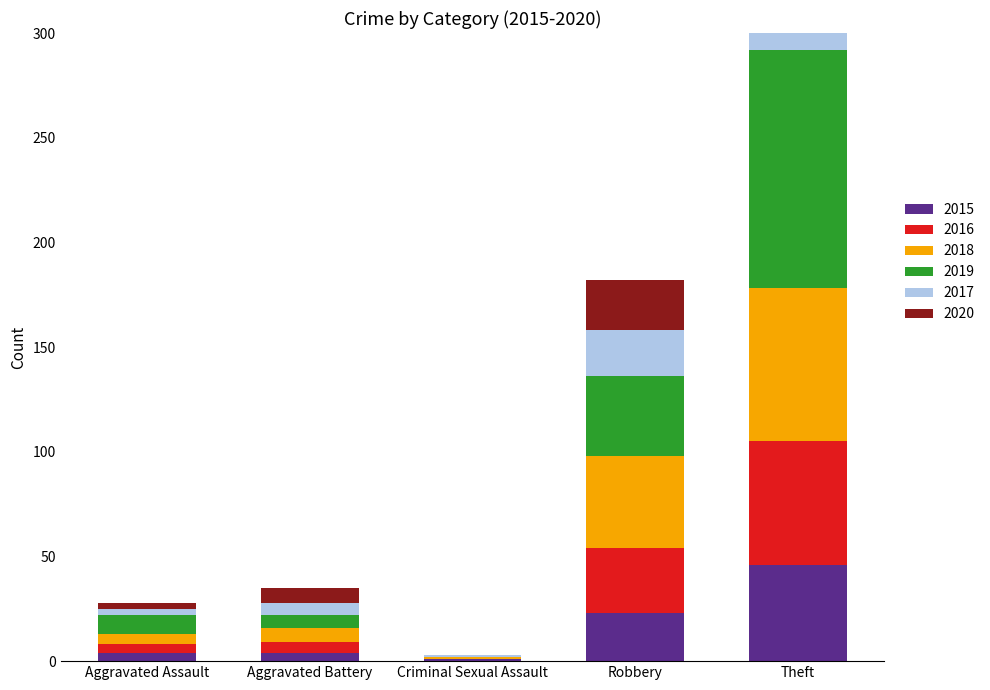

Rank the categories by 2015 value from highest to lowest.

Theft, Robbery, Aggravated Assault, Aggravated Battery, Criminal Sexual Assault